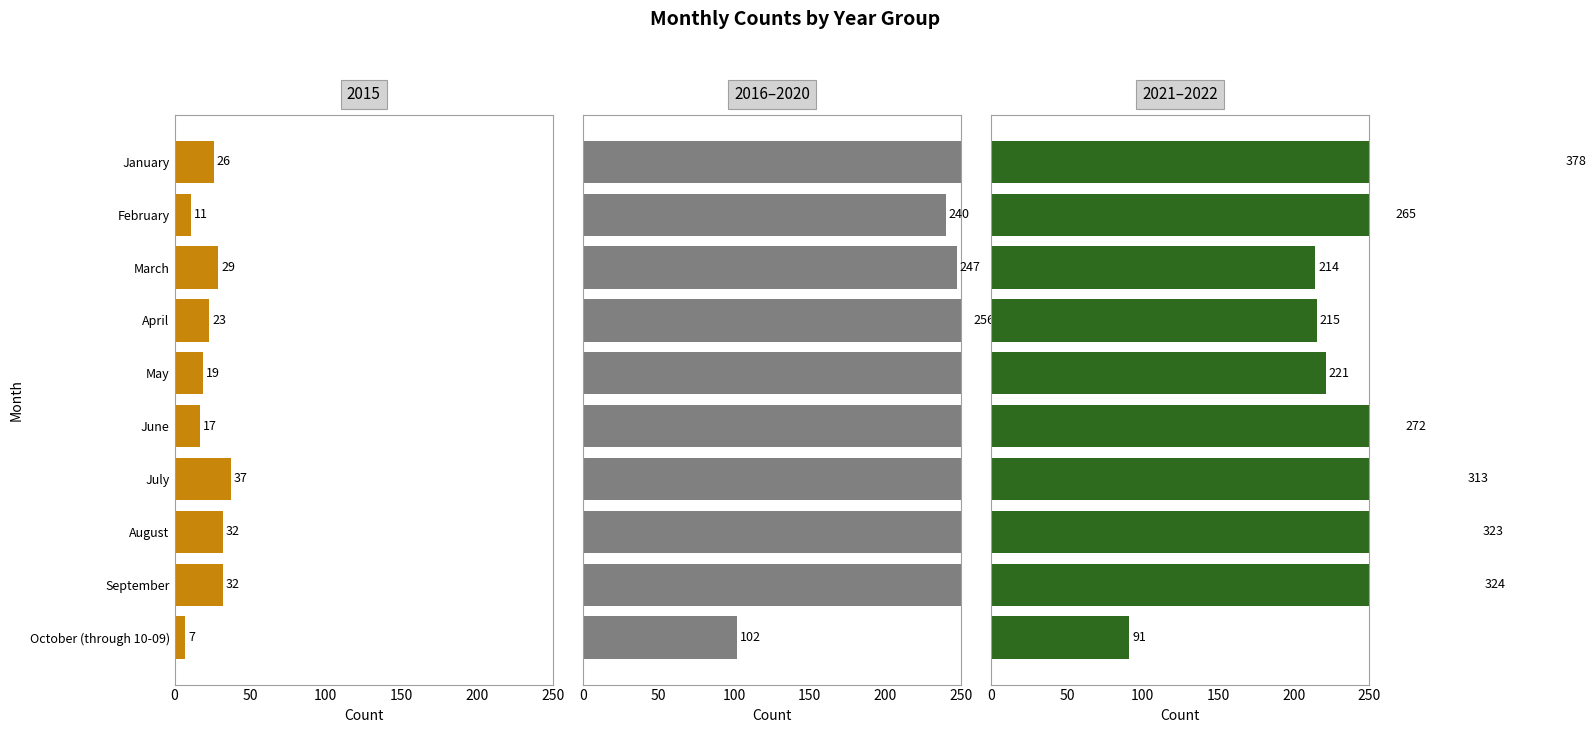

How many groups of bars are there?

10